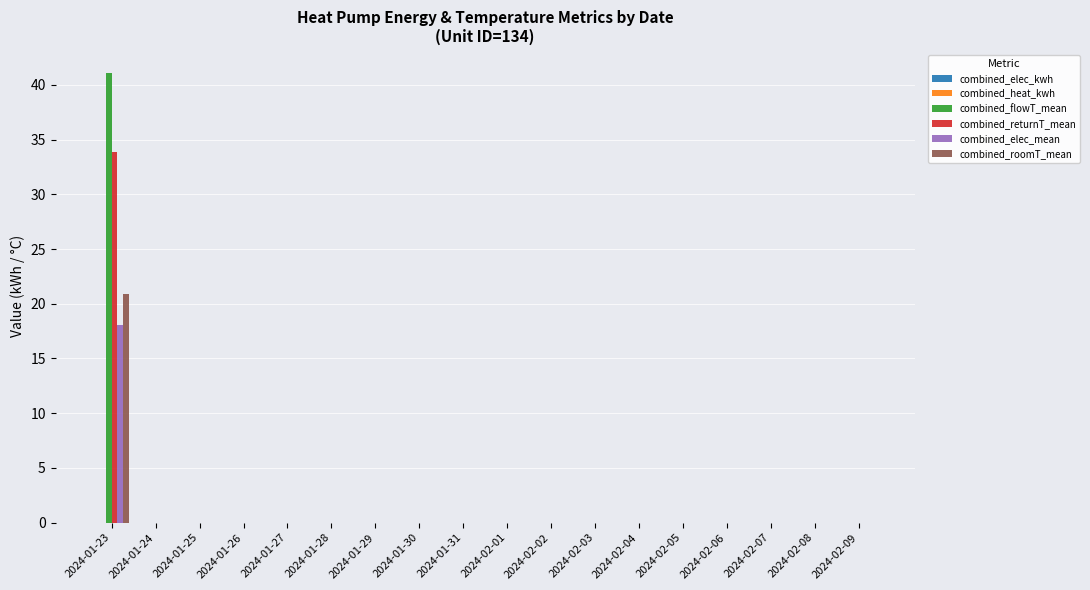

Does the chart contain stacked bars?

No